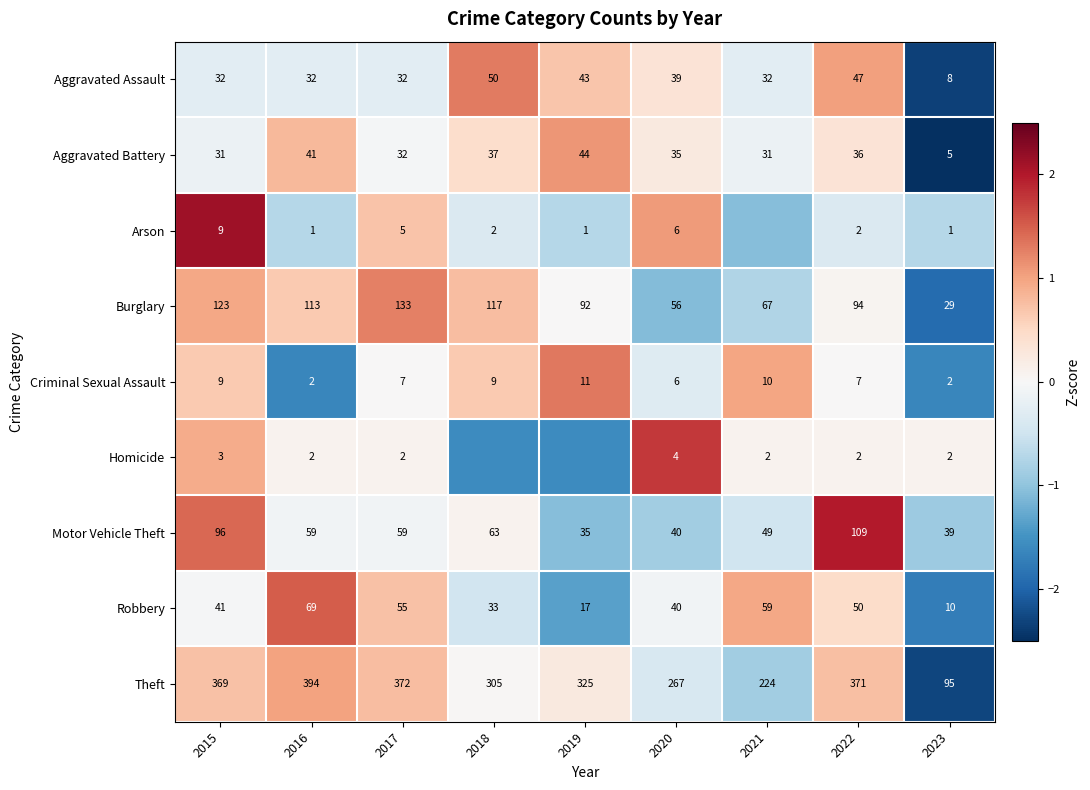

Is the value of Aggravated Assault at 2020 greater than the value of Homicide at 2022?

Yes